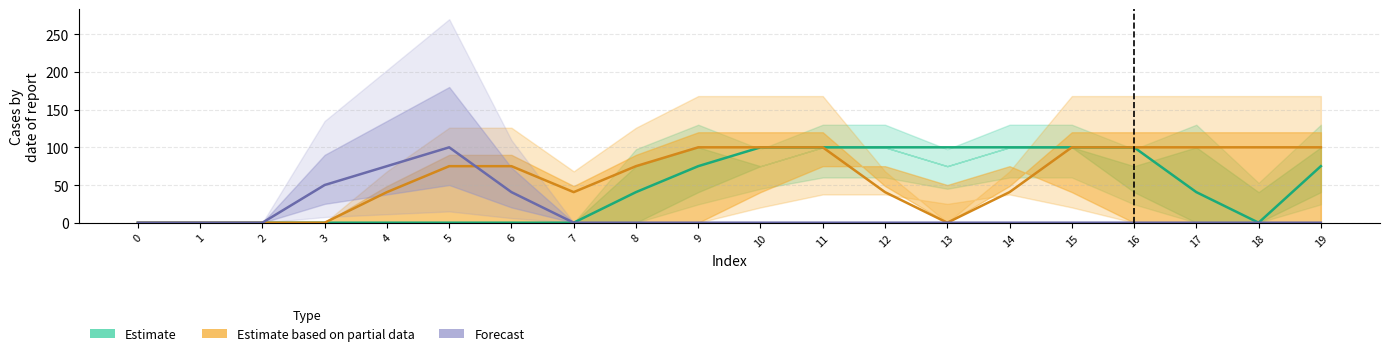

What is the maximum value for Estimate?

100.0